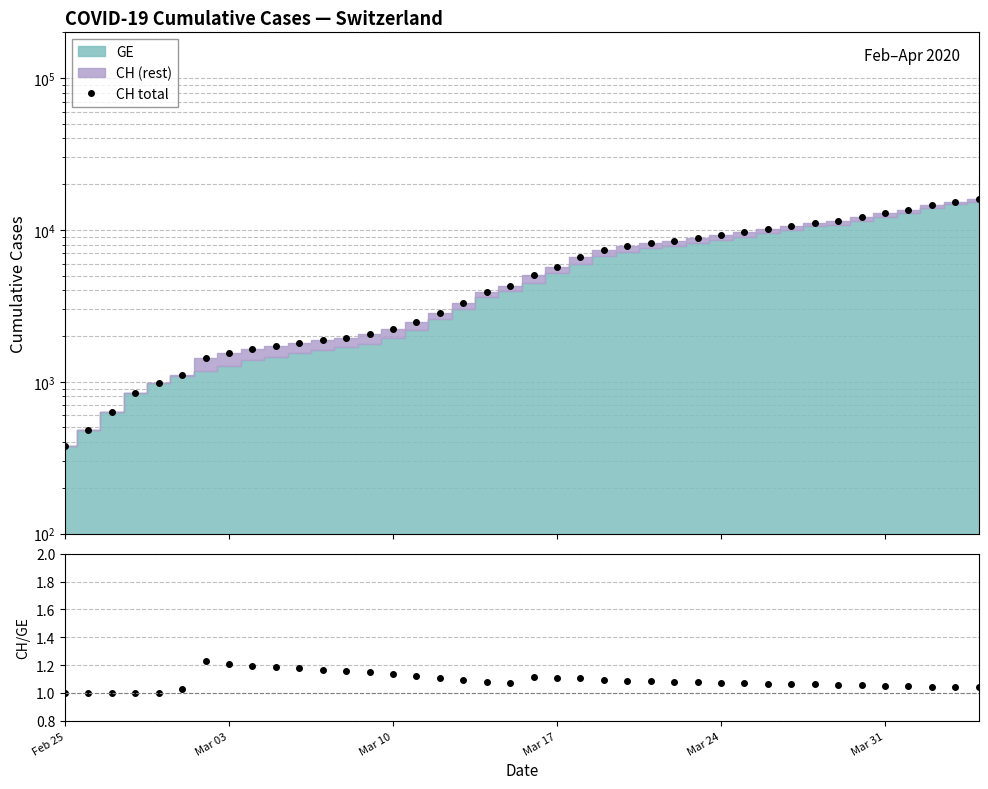

What is the minimum value shown in the chart?

1.0